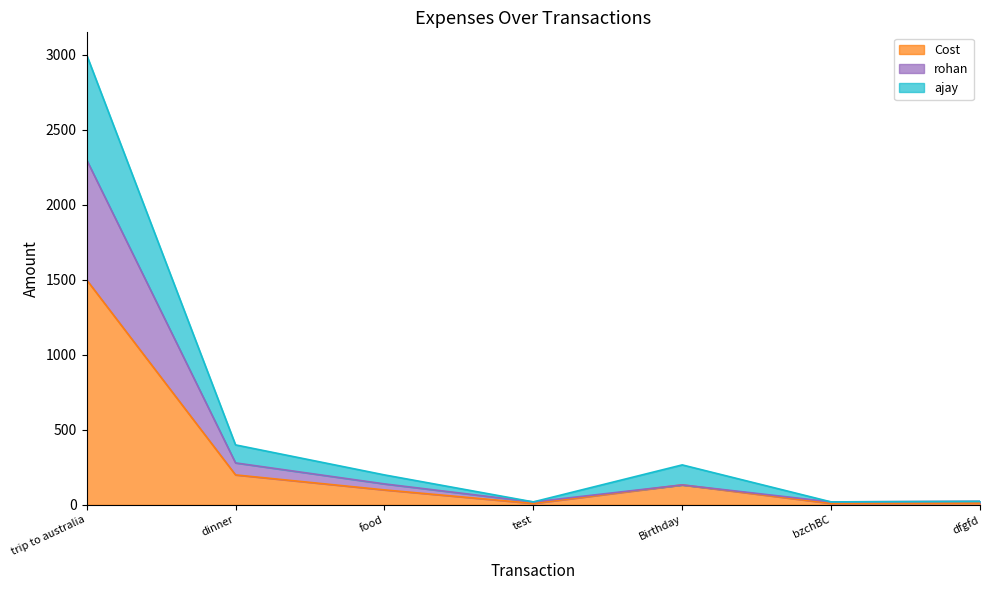

True or false: ajay has more than 2 interior local peaks.

False